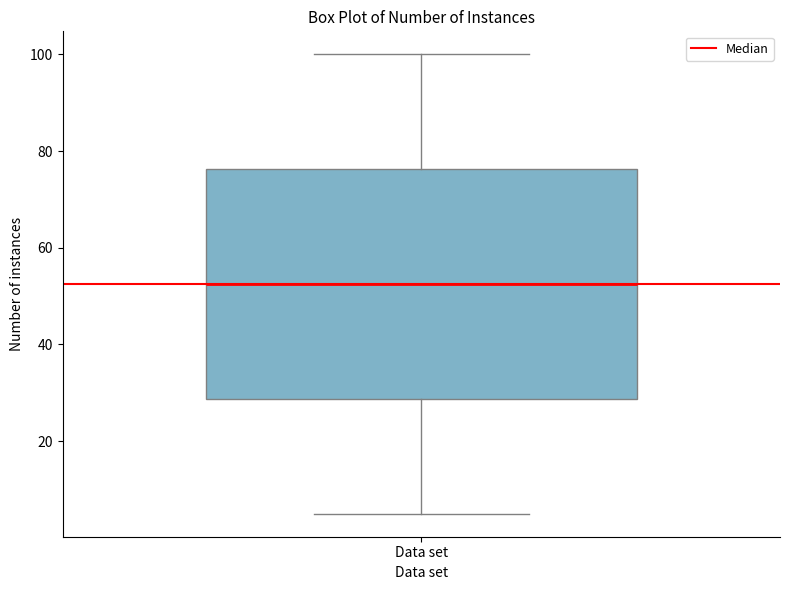

Transcribe this box plot: give where the median line is, the range the box spans, and where the two whiskers end, as read against the y-axis. The values are not printed on the chart, so give them approximately, as read against the axis.

median 52, box 28 to 76, whiskers 6 to 100